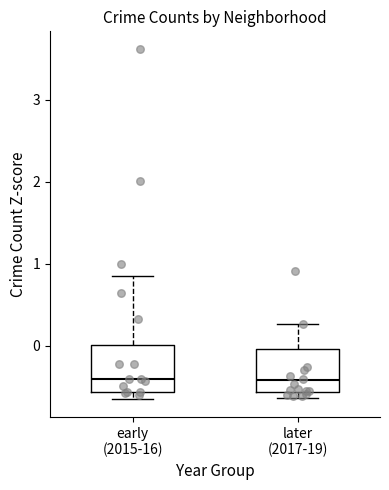

Reading left to right, transcribe this box plot: for each box, give where its median line is, the range the box spans, and where its two whiskers end, as read against the y-axis. The values are not printed on the chart, so give them approximately, as read against the axis.

early (2015-16): median -0.4, box -0.6 to 0.0, whiskers -0.7 to 0.9
later (2017-19): median -0.4, box -0.6 to 0.0, whiskers -0.6 (just below the box's lower edge) to 0.3